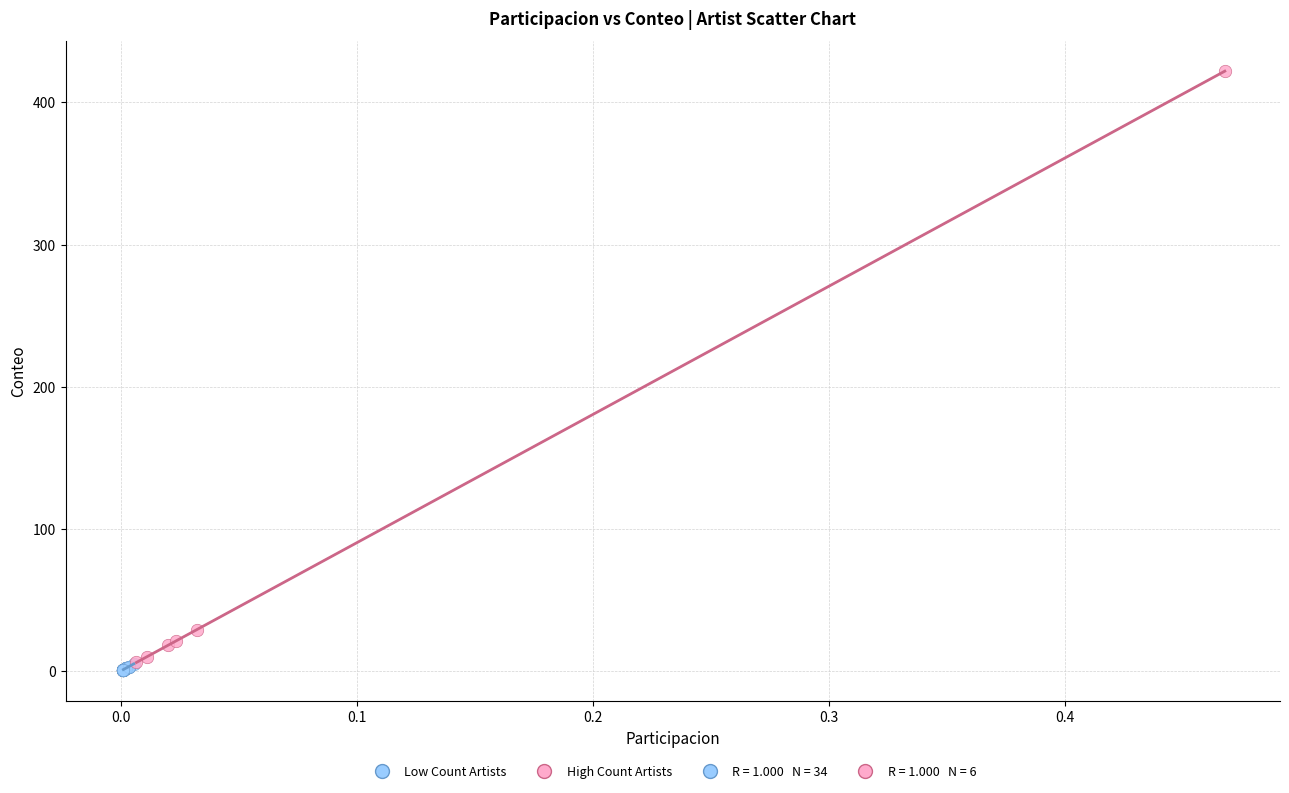

Which series has the largest Y range (max minus min)?

High Count Artists